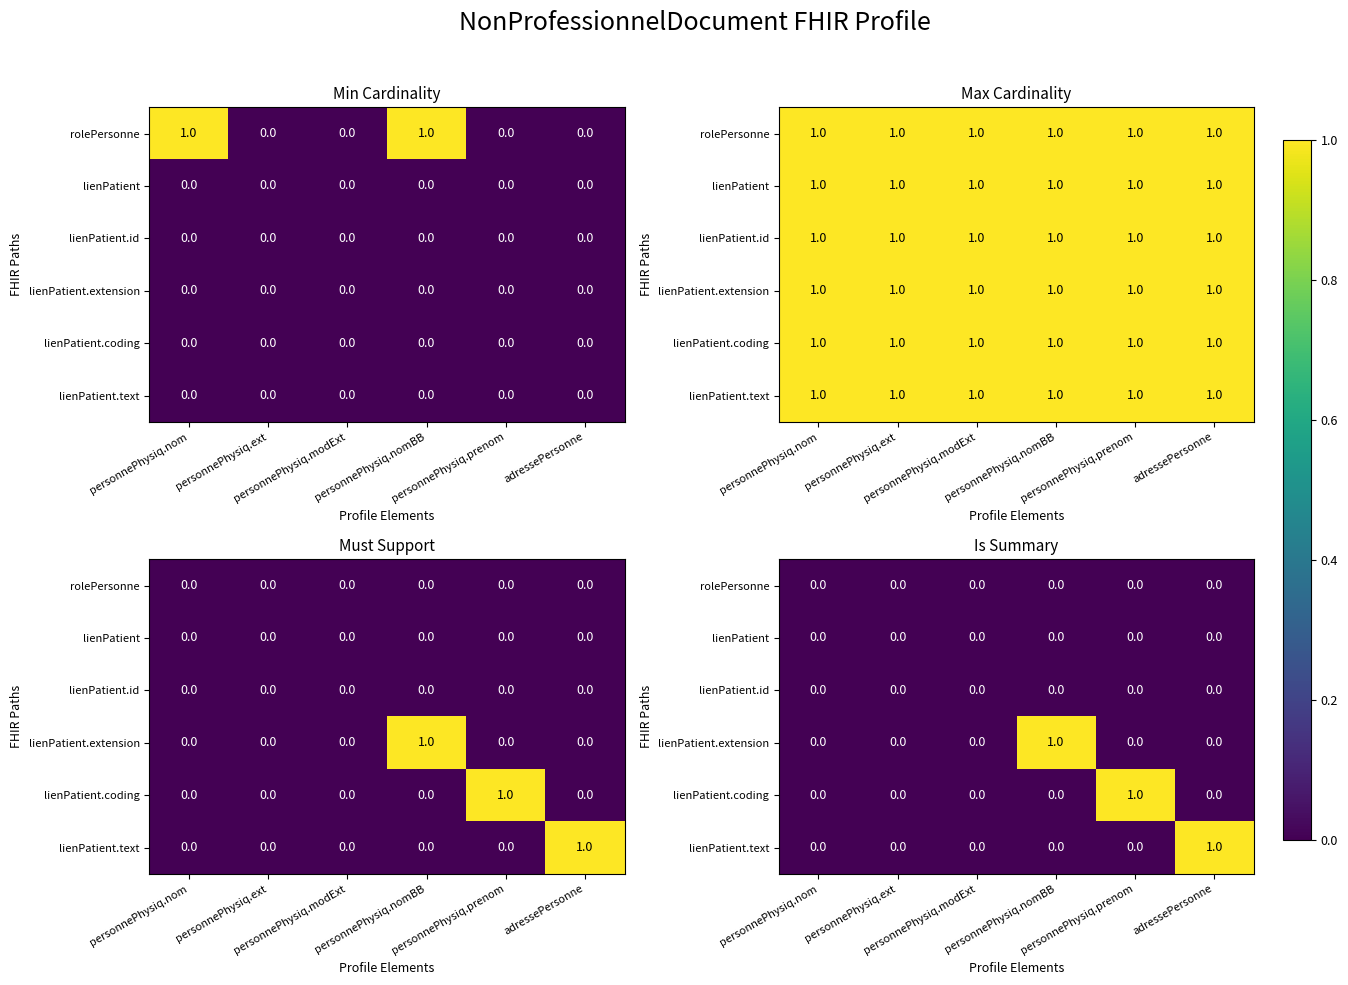

Rank the series at personnePhysiq.nomBB from lowest to highest value.

rolePersonne, lienPatient, lienPatient.id, lienPatient.coding, lienPatient.text, lienPatient.extension